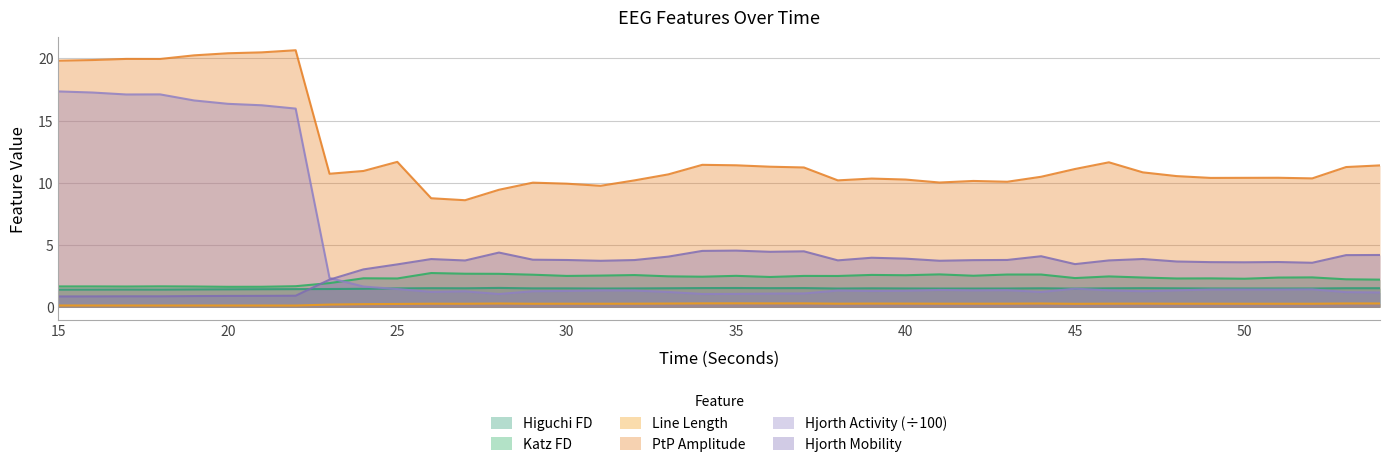

Reading left to right, list all the values displayed in this chart.

higuchi_fd_EEG: 15=1.4	16=1.4	17=1.4	18=1.4	19=1.4	20=1.4	21=1.4	22=1.5	23=1.5	24=1.5	25=1.5	26=1.5	27=1.5	28=1.6	29=1.5	30=1.5	31=1.5	32=1.5	33=1.5	34=1.5	35=1.5	36=1.5	37=1.5	38=1.5	39=1.5	40=1.5	41=1.5	42=1.5	43=1.5	44=1.5	45=1.5	46=1.5	47=1.5	48=1.5	49=1.5	50=1.5	51=1.5	52=1.5	53=1.5	54=1.5
katz_fd_EEG: 15=1.7	16=1.7	17=1.7	18=1.7	19=1.7	20=1.6	21=1.6	22=1.7	23=1.9	24=2.3	25=2.3	26=2.8	27=2.7	28=2.7	29=2.6	30=2.5	31=2.5	32=2.6	33=2.5	34=2.5	35=2.5	36=2.4	37=2.5	38=2.5	39=2.6	40=2.6	41=2.6	42=2.5	43=2.6	44=2.6	45=2.3	46=2.5	47=2.4	48=2.3	49=2.3	50=2.3	51=2.4	52=2.4	53=2.2	54=2.2
line_length_EEG: 15=0.1	16=0.1	17=0.1	18=0.1	19=0.1	20=0.1	21=0.1	22=0.1	23=0.2	24=0.2	25=0.3	26=0.3	27=0.3	28=0.3	29=0.3	30=0.3	31=0.3	32=0.3	33=0.3	34=0.3	35=0.3	36=0.3	37=0.3	38=0.3	39=0.3	40=0.3	41=0.3	42=0.3	43=0.3	44=0.3	45=0.3	46=0.3	47=0.3	48=0.3	49=0.3	50=0.3	51=0.3	52=0.3	53=0.3	54=0.3
ptp_amp_EEG: 15=19.8	16=19.9	17=20.0	18=20.0	19=20.2	20=20.4	21=20.5	22=20.7	23=10.7	24=11.0	25=11.7	26=8.8	27=8.6	28=9.4	29=10.0	30=9.9	31=9.8	32=10.2	33=10.7	34=11.4	35=11.4	36=11.3	37=11.2	38=10.2	39=10.3	40=10.3	41=10.0	42=10.2	43=10.1	44=10.5	45=11.1	46=11.7	47=10.8	48=10.5	49=10.4	50=10.4	51=10.4	52=10.4	53=11.3	54=11.4
hjorthActivity_EEG: 15=17.3	16=17.3	17=17.1	18=17.1	19=16.6	20=16.4	21=16.2	22=16.0	23=2.4	24=1.7	25=1.5	26=1.2	27=1.3	28=1.1	29=1.3	30=1.3	31=1.4	32=1.3	33=1.2	34=1.1	35=1.1	36=1.1	37=1.1	38=1.3	39=1.3	40=1.3	41=1.4	42=1.4	43=1.4	44=1.2	45=1.5	46=1.4	47=1.3	48=1.4	49=1.4	50=1.4	51=1.4	52=1.4	53=1.2	54=1.2
hjorthMobility_EEG: 15=0.9	16=0.9	17=0.9	18=0.9	19=0.9	20=0.9	21=0.9	22=0.9	23=2.2	24=3.0	25=3.4	26=3.9	27=3.8	28=4.4	29=3.8	30=3.8	31=3.7	32=3.8	33=4.1	34=4.5	35=4.6	36=4.5	37=4.5	38=3.8	39=4.0	40=3.9	41=3.7	42=3.8	43=3.8	44=4.1	45=3.5	46=3.8	47=3.9	48=3.7	49=3.6	50=3.6	51=3.6	52=3.6	53=4.2	54=4.2